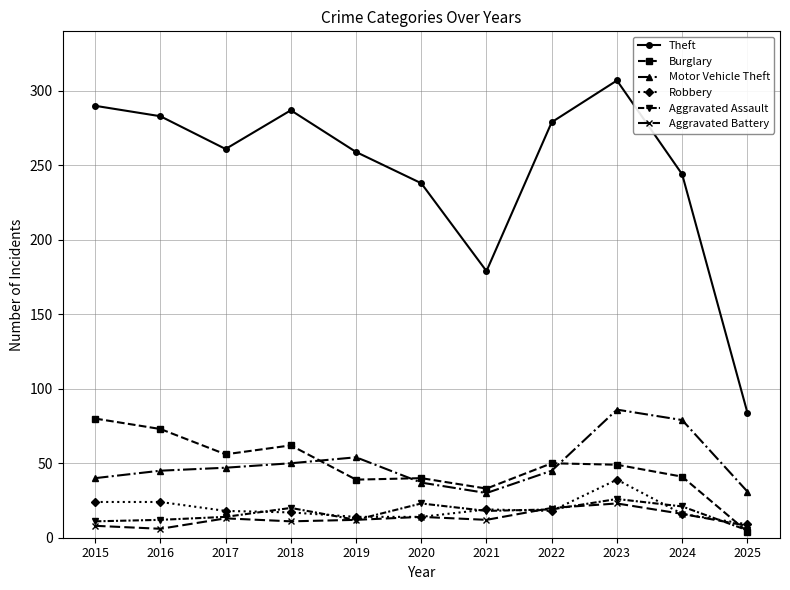

True or false: Theft and Aggravated Battery intersect in this chart.

False